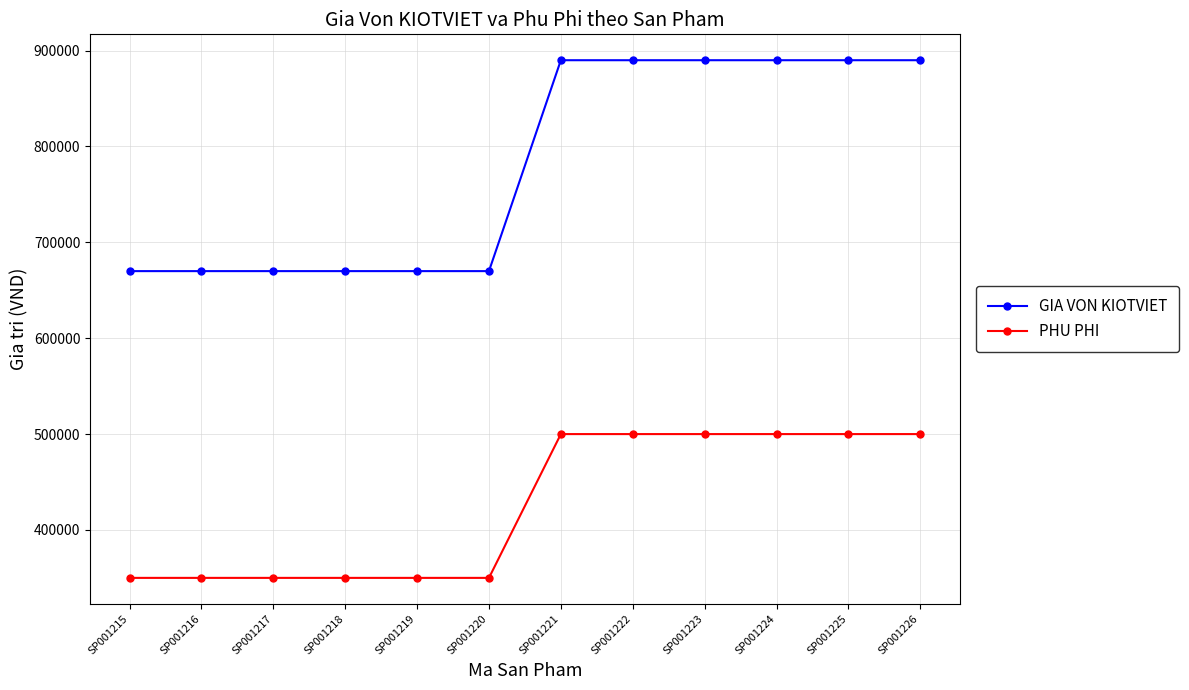

What is the sum of all GIA VON KIOTVIET values?

9360000